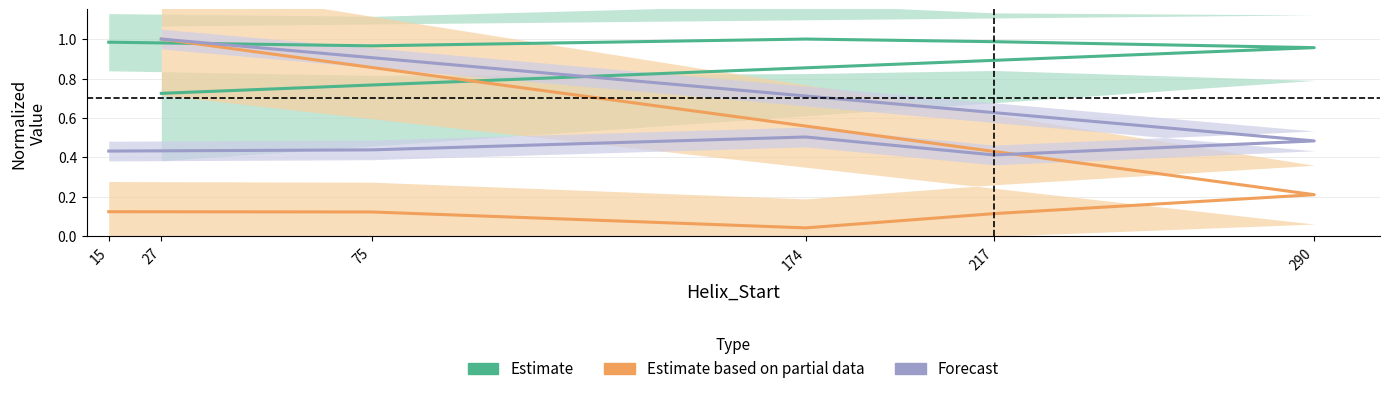

In Estimate based on partial data, how many points are lower than both neighbors (excluding endpoints)?

1